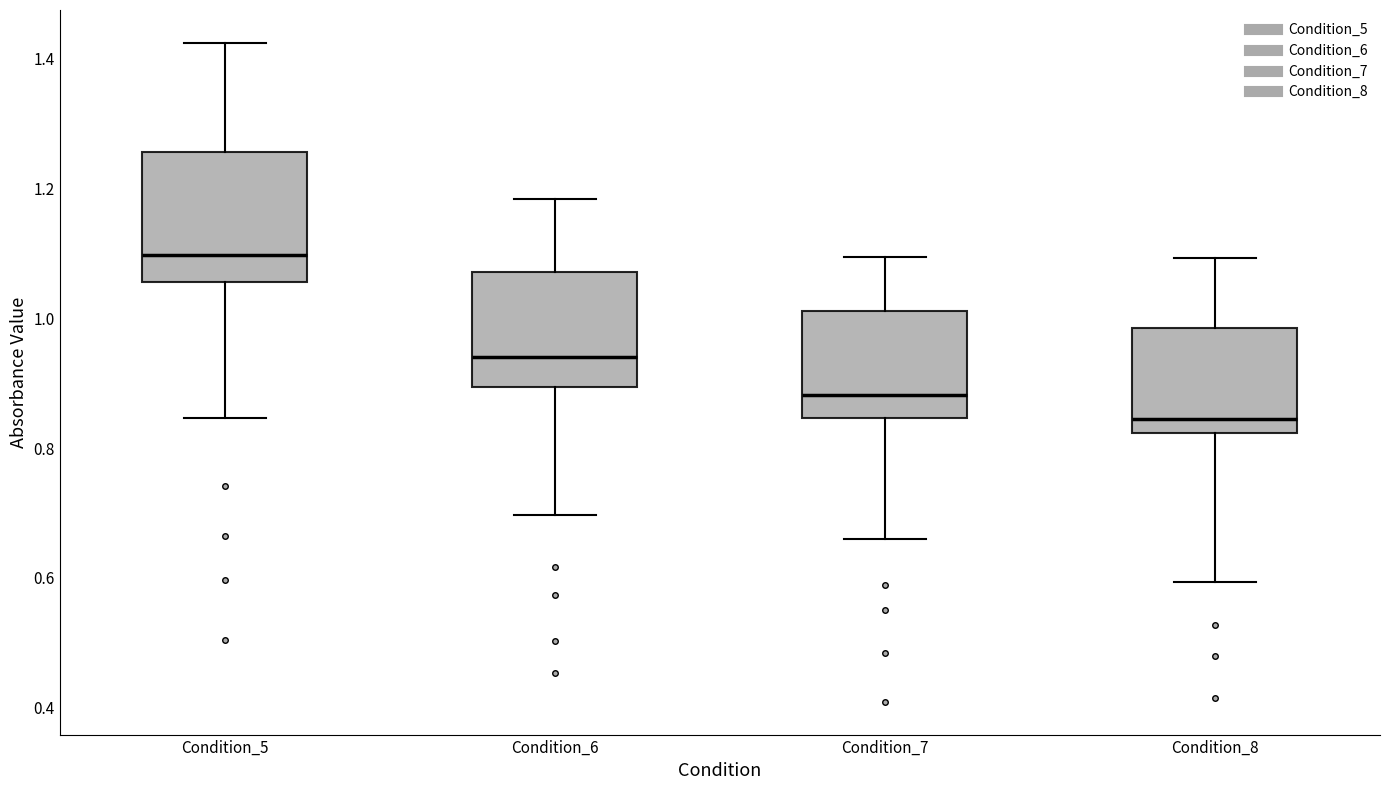

Which box's median line is the lowest?

Condition_8